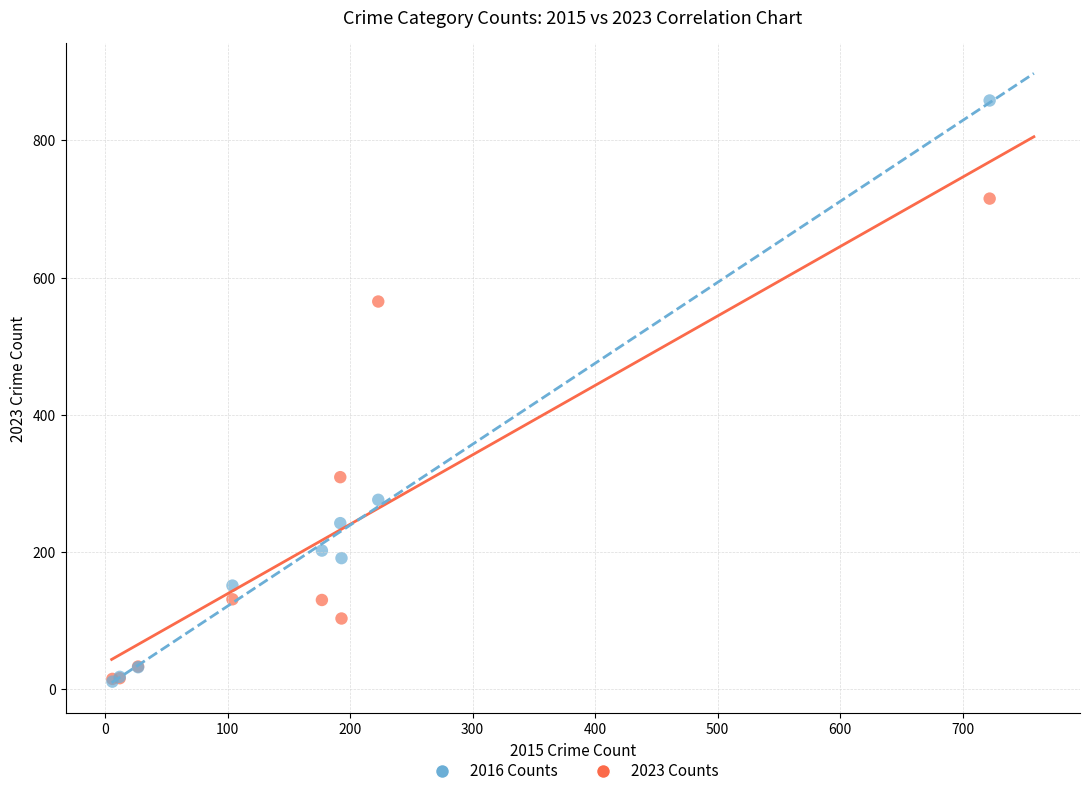

In the 2023 Counts series, what Y value is closest to 365?

309